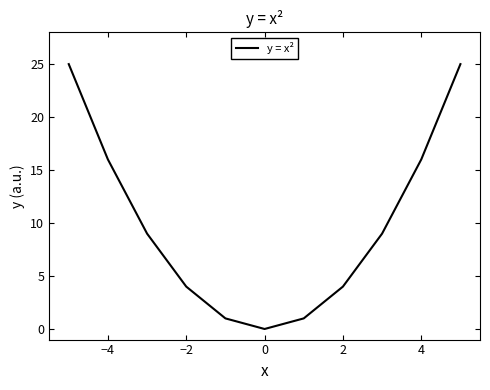

What is the maximum value shown in the chart?

25